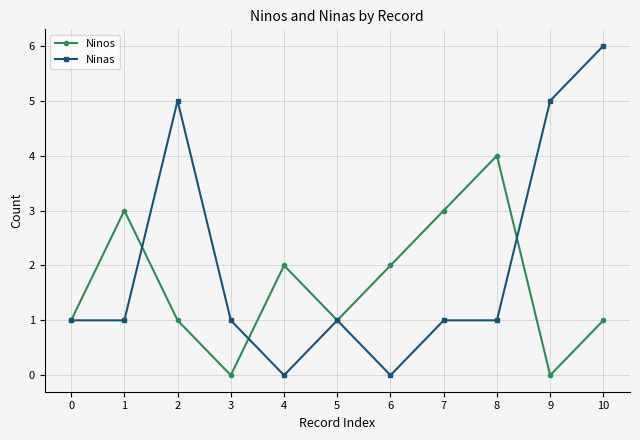

Reading left to right, list all the values displayed in this chart.

Ninos: 1	3	1	0	2	1	2	3	4	0	1
Ninas: 1	1	5	1	0	1	0	1	1	5	6